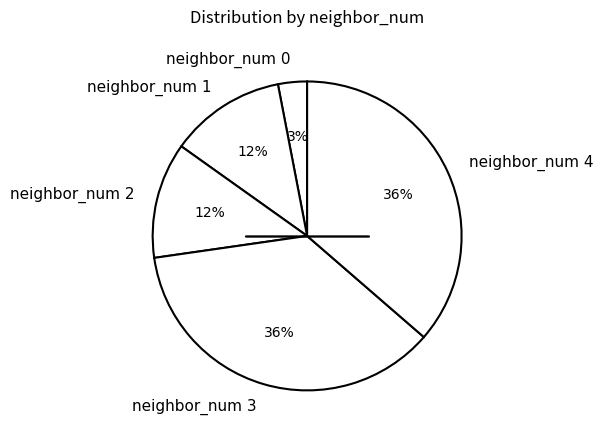

Between neighbor_num 0 and neighbor_num 1, which is larger?

neighbor_num 1